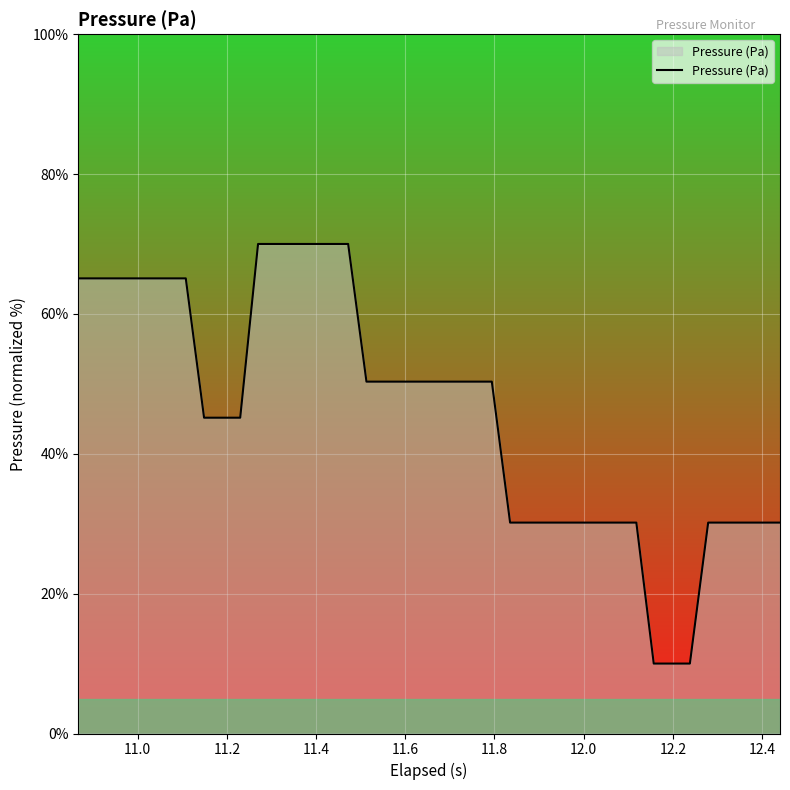

What is the difference between the maximum and minimum values?

60.0